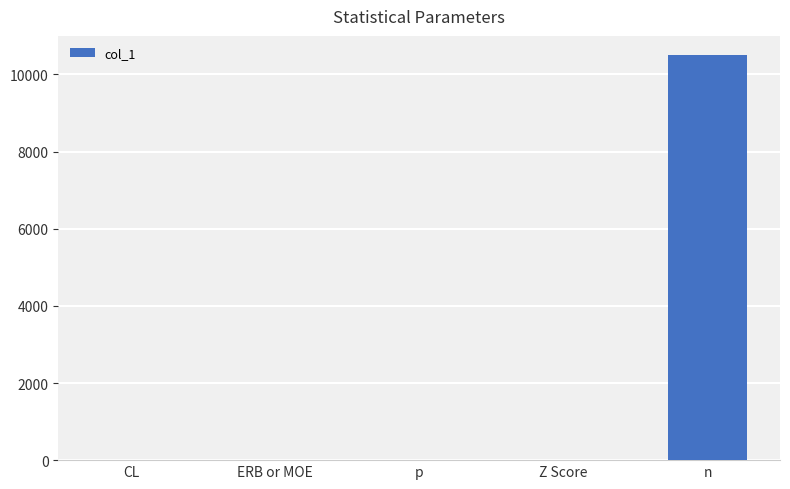

Which has a higher value, n or p?

n